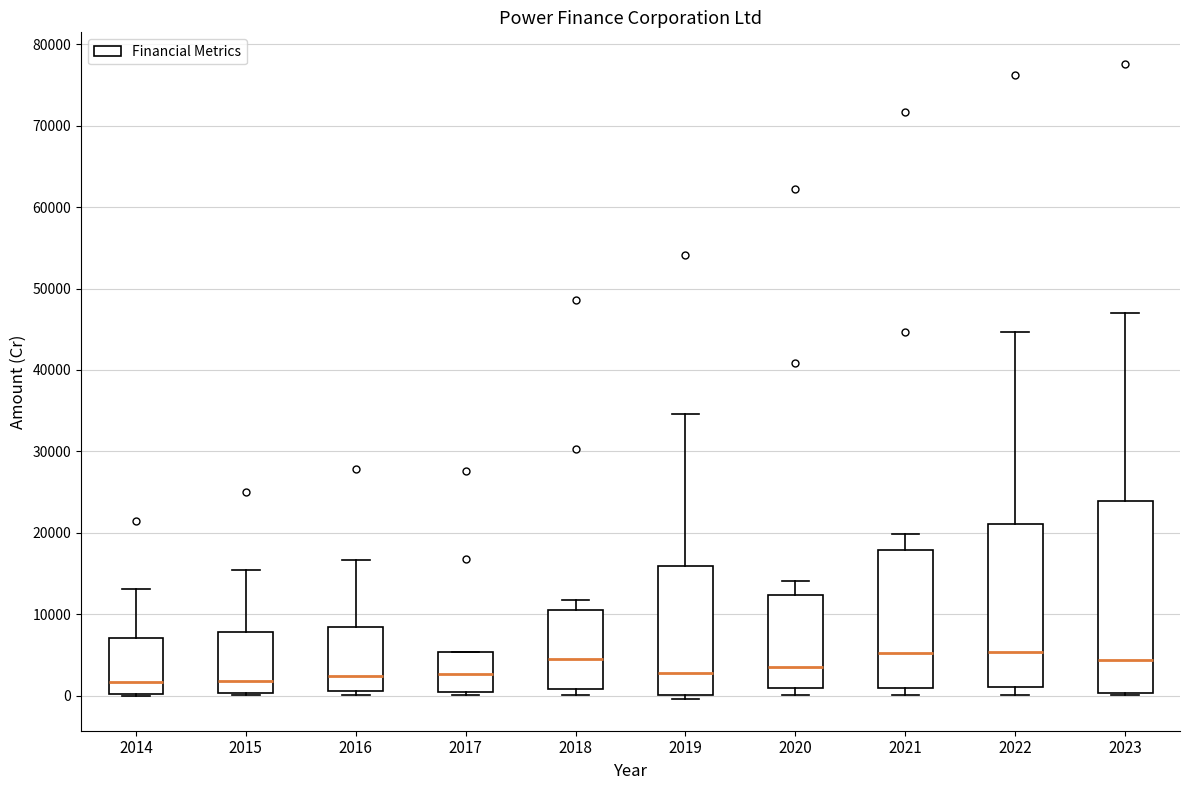

Comparing the boxes themselves (not the whiskers), which one is the tallest?

2023